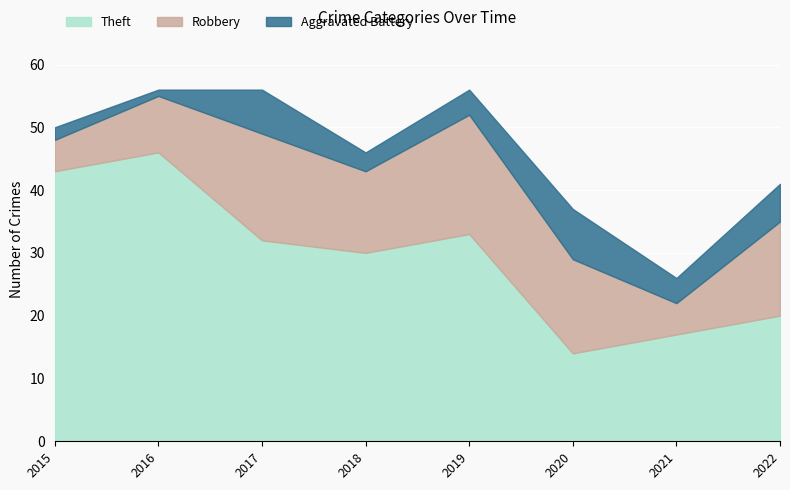

Which series has the largest total across all categories?

Theft